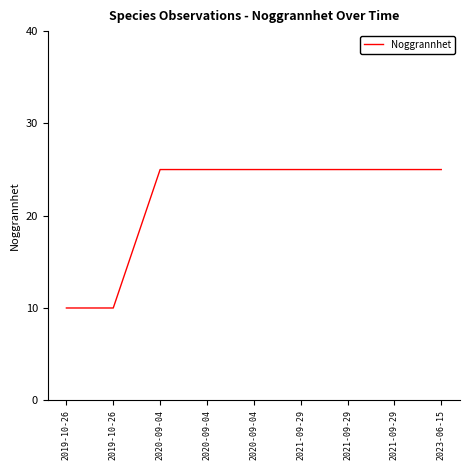

True or false: the data has more than 0 interior local peaks.

False